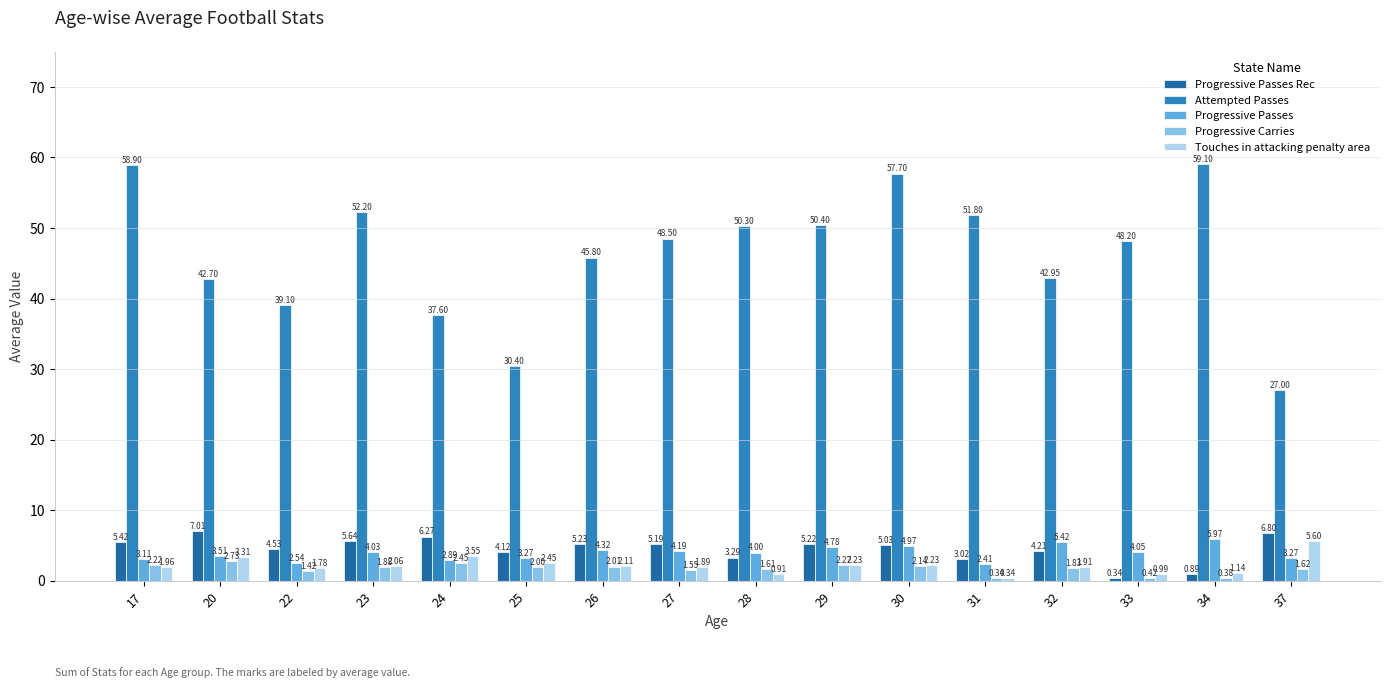

Which series has the widest spread of values?

Attempted Passes